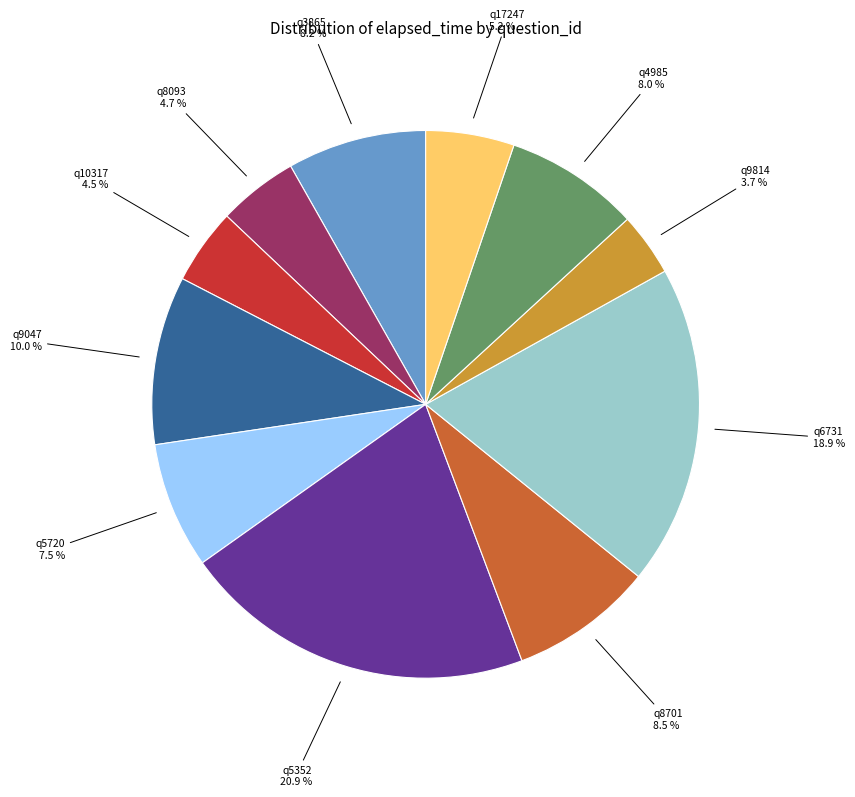

Is there any slice that represents more than half of the pie?

No